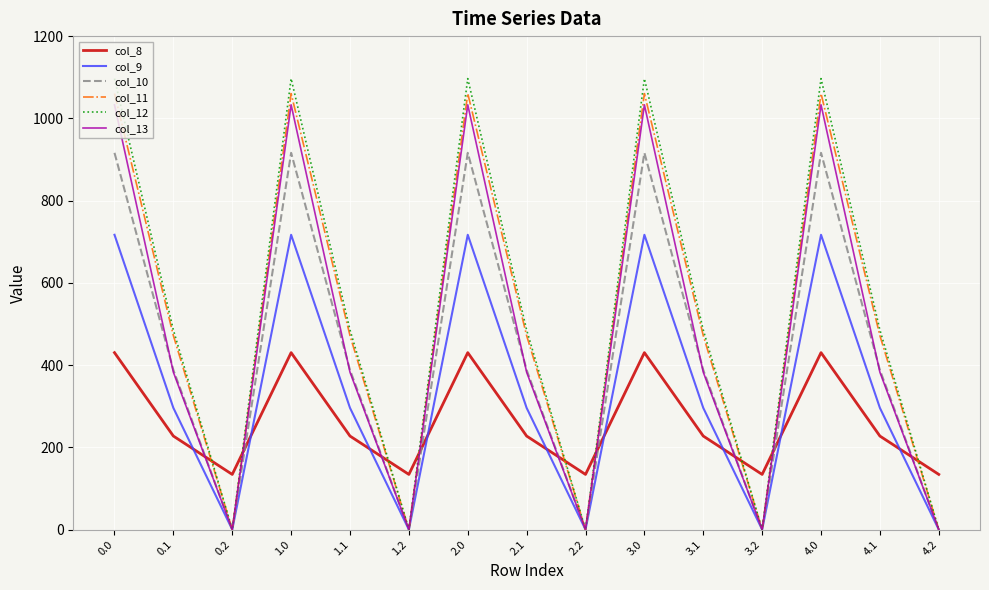

Where is the first local minimum for col_12?

0.2